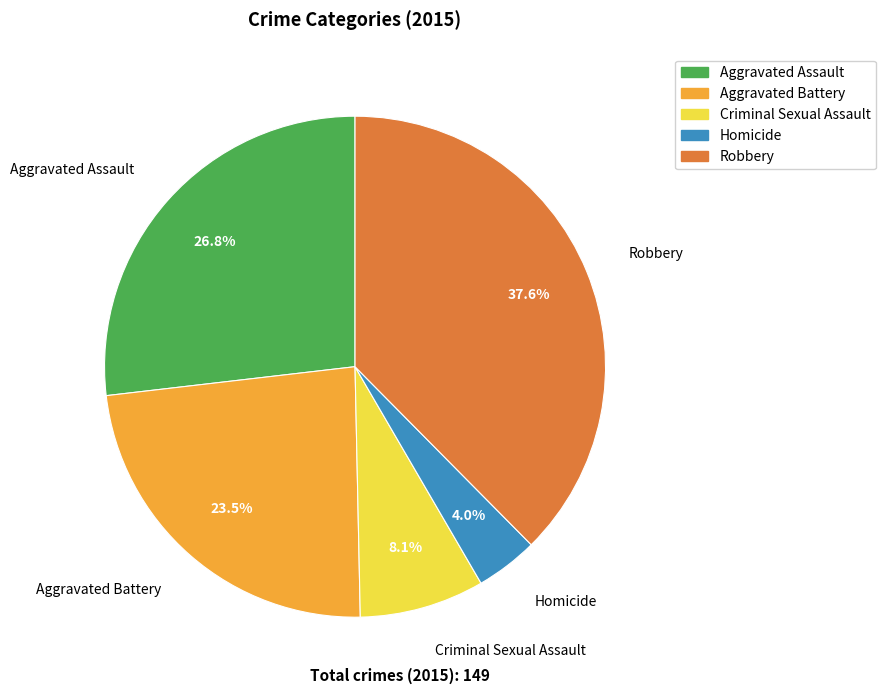

What is the largest slice in the pie chart?

Robbery